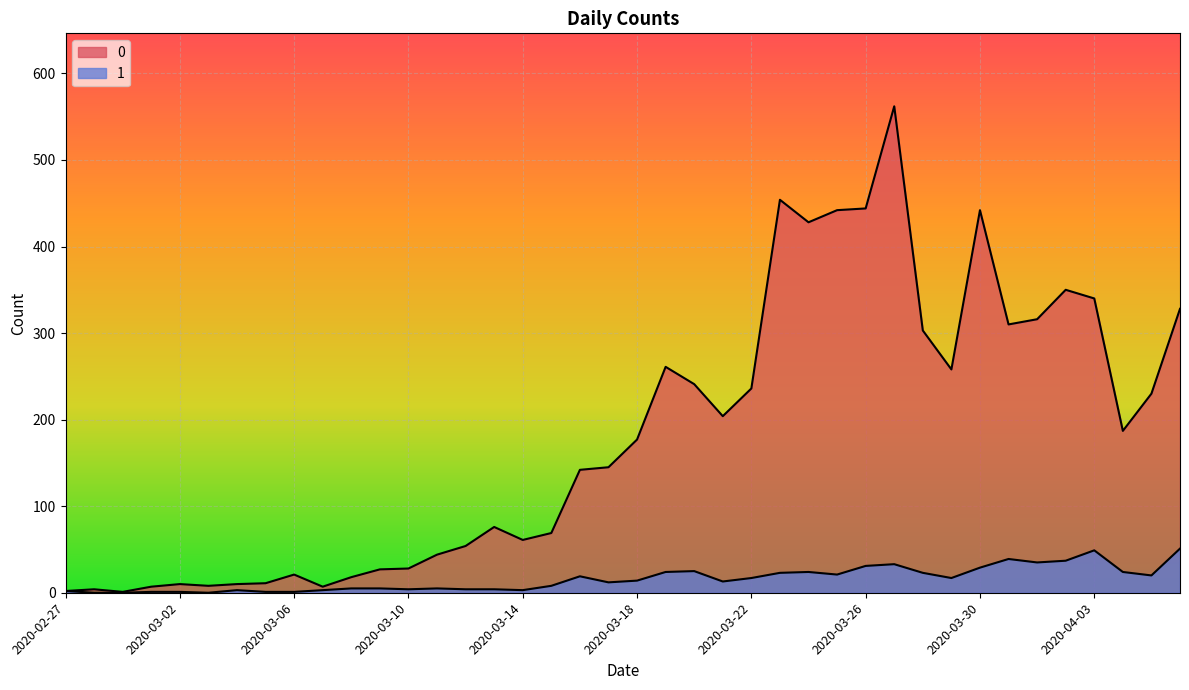

At how many categories does at least one series exceed 213?

17